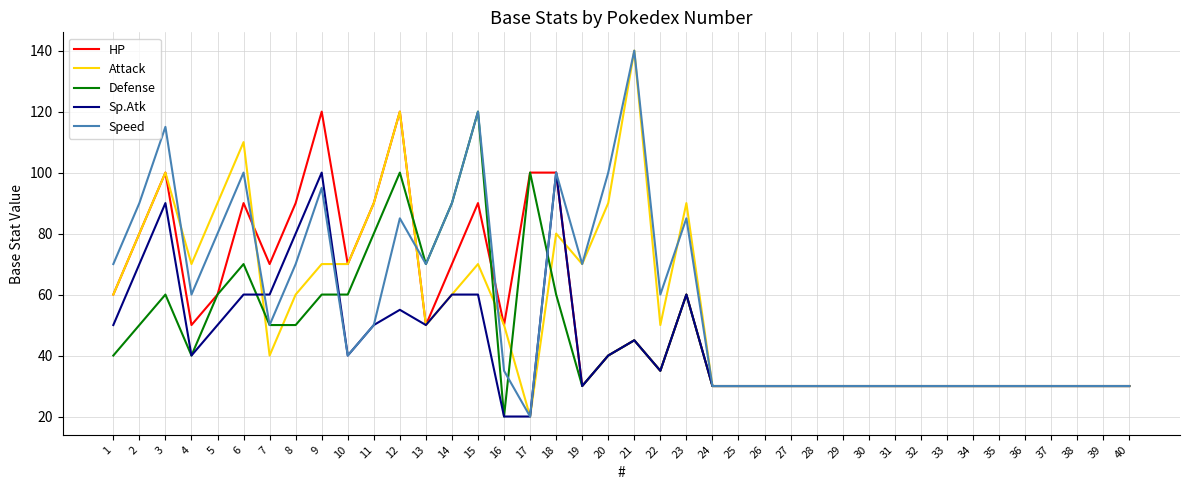

At how many categories does at least one series exceed 73?

15